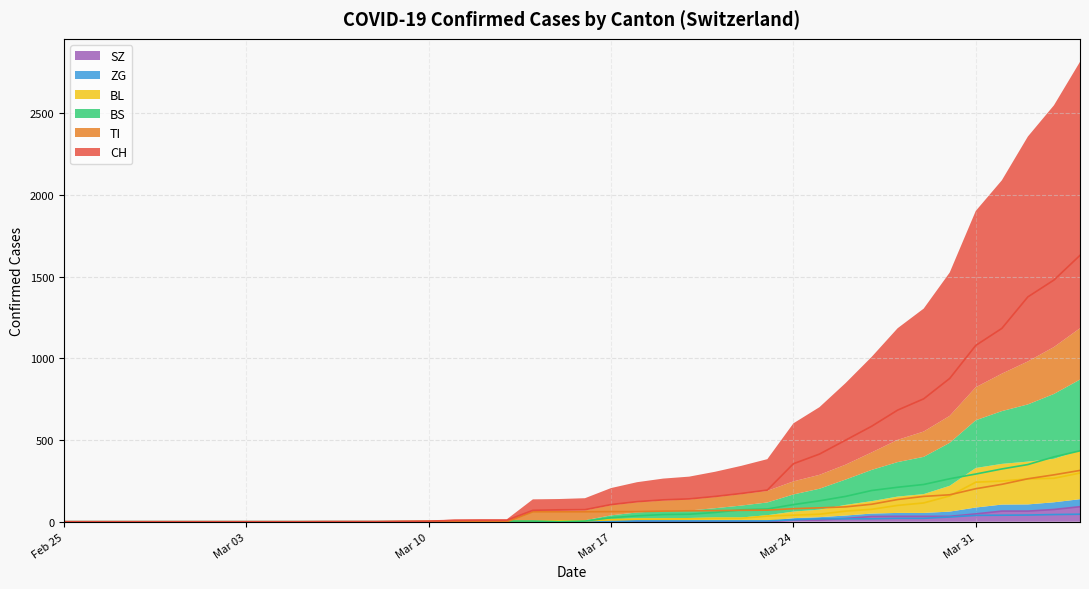

Which label corresponds to the smallest value in the chart?

Feb 25